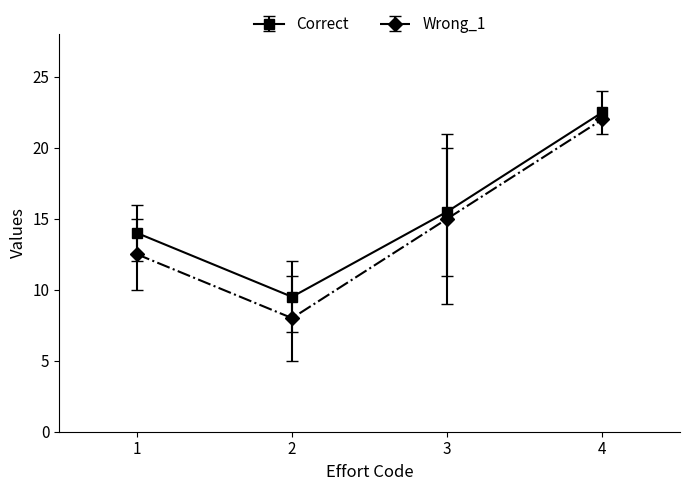

What is the maximum value shown in the chart?

22.5